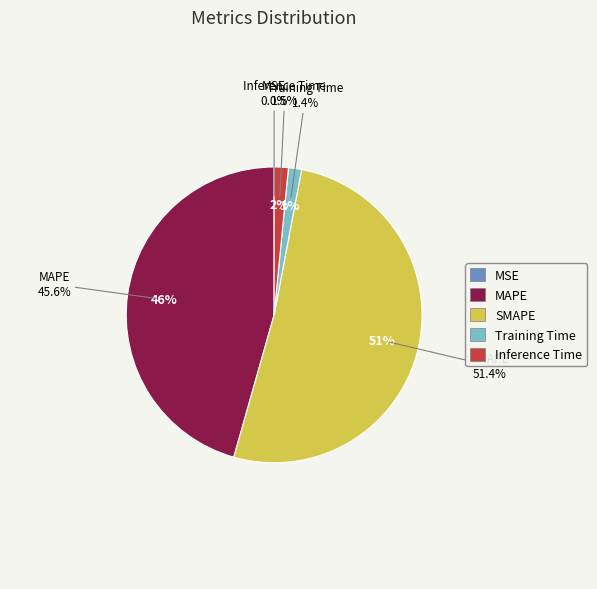

Which slice is the largest?

SMAPE